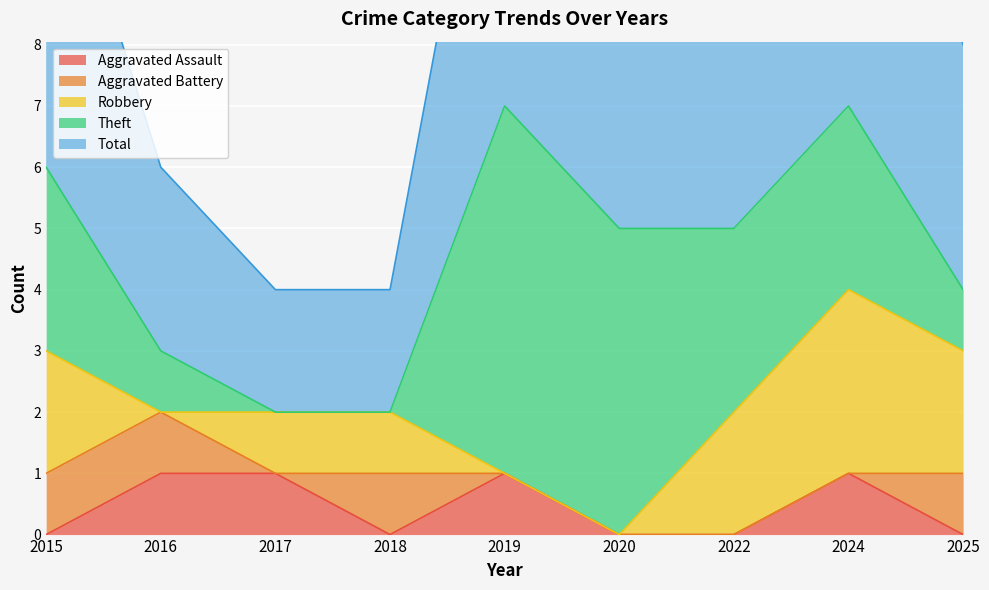

What are all the series names shown in the legend?

Aggravated Assault, Aggravated Battery, Robbery, Theft, Total